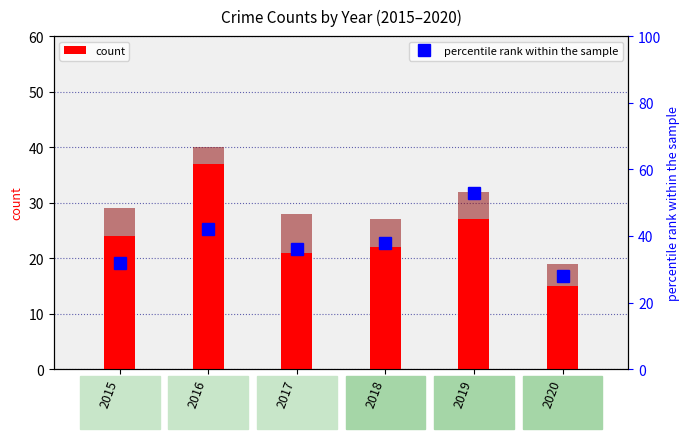

What is the value of the count bar at the 4th from the left?

22